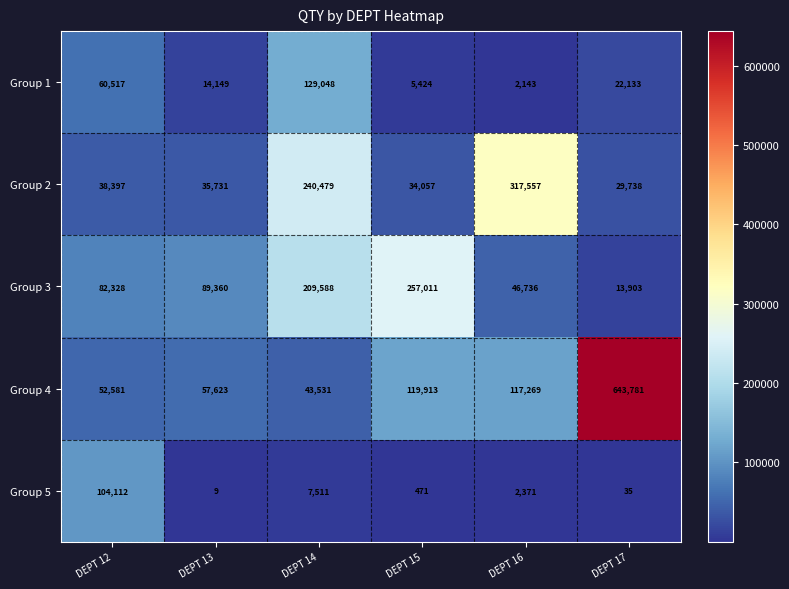

How many distinct data groups are displayed?

5